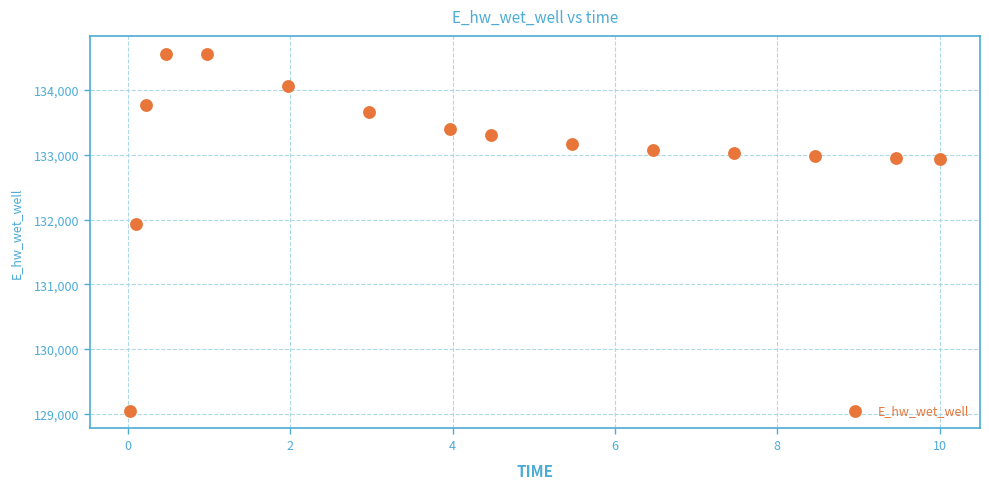

What Y value in the scatter plot is closest to 131804?

131924.2